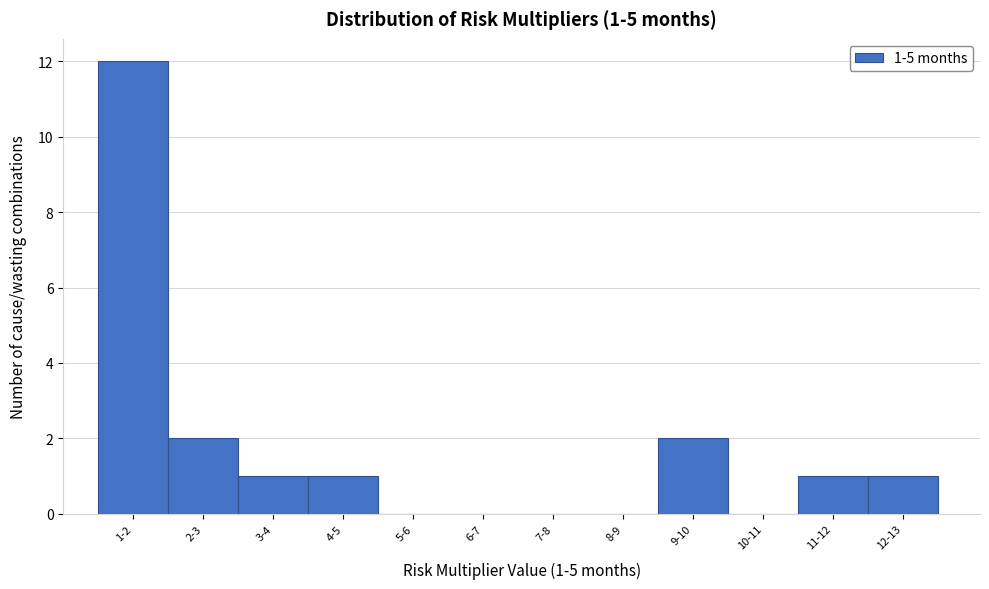

Reading left to right, list all the values displayed in this chart.

1-2=12	2-3=2	3-4=1	4-5=1	5-6=0	6-7=0	7-8=0	8-9=0	9-10=2	10-11=0	11-12=1	12-13=1